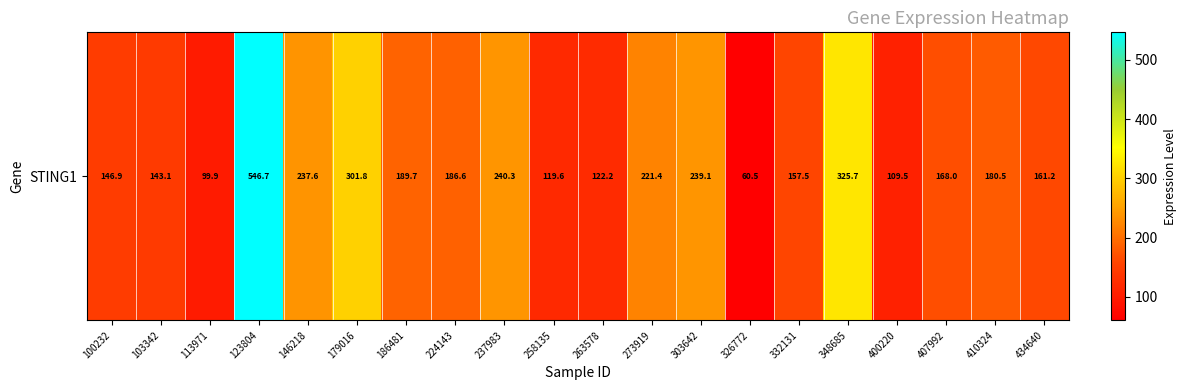

The chart shows a value of 161.2 at 434640. True or false?

True